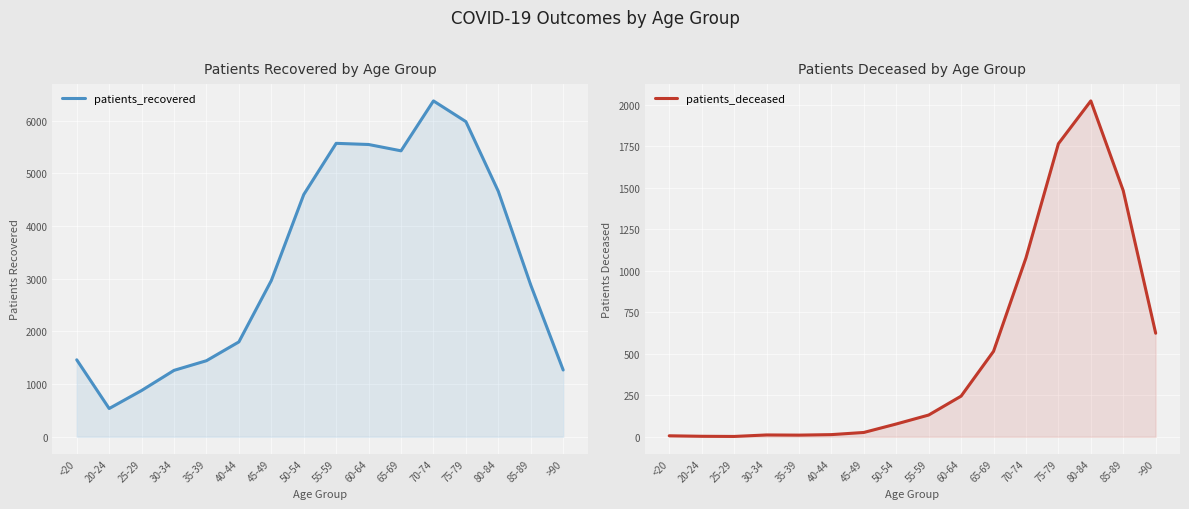

Reading right to left, transcribe all the data shown in this chart.

patients_recovered: 1267	2879	4656	5979	6372	5425	5545	5567	4595	2964	1800	1443	1260	878	536	1460
patients_deceased: 624	1483	2024	1766	1078	515	245	131	77	26	13	10	11	2	3	6